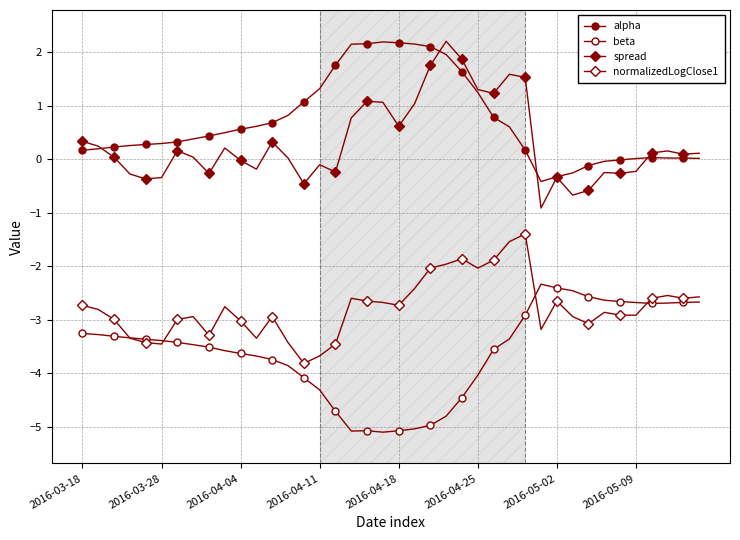

How many data points does each series have?

40